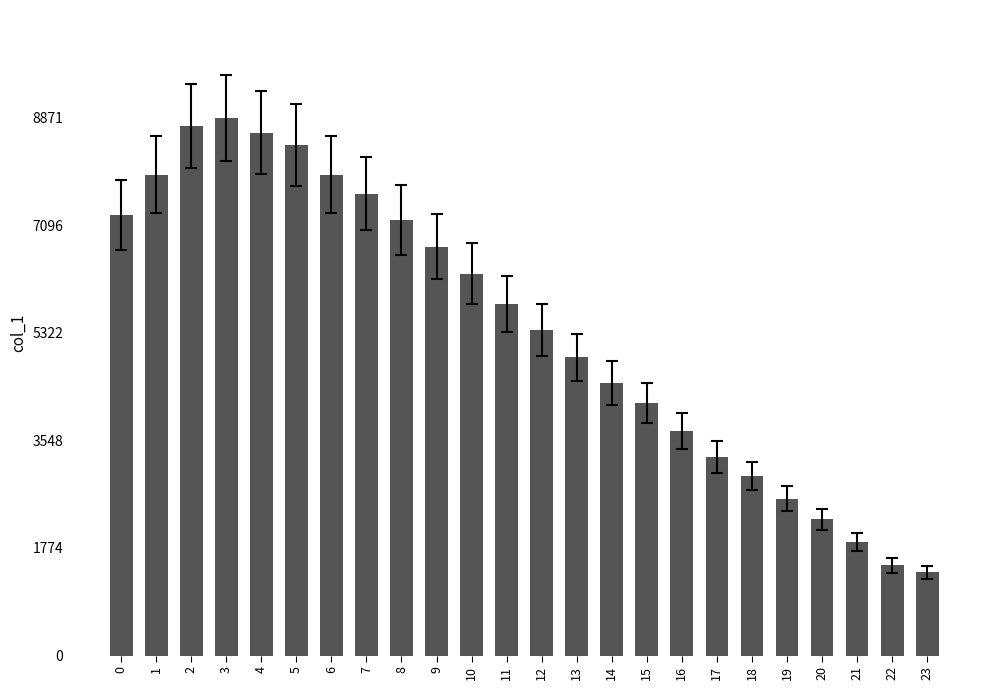

Which label corresponds to the largest value in the chart?

3